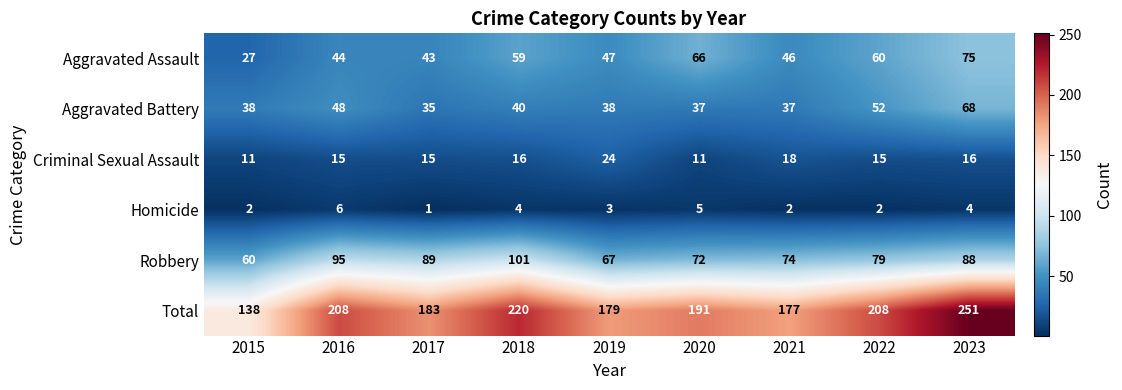

At which label does Aggravated Assault first exceed 47?

2018